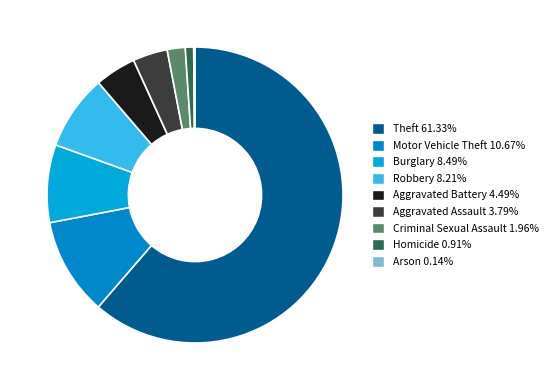

To the nearest percent, what portion does Aggravated Battery represent?

4%